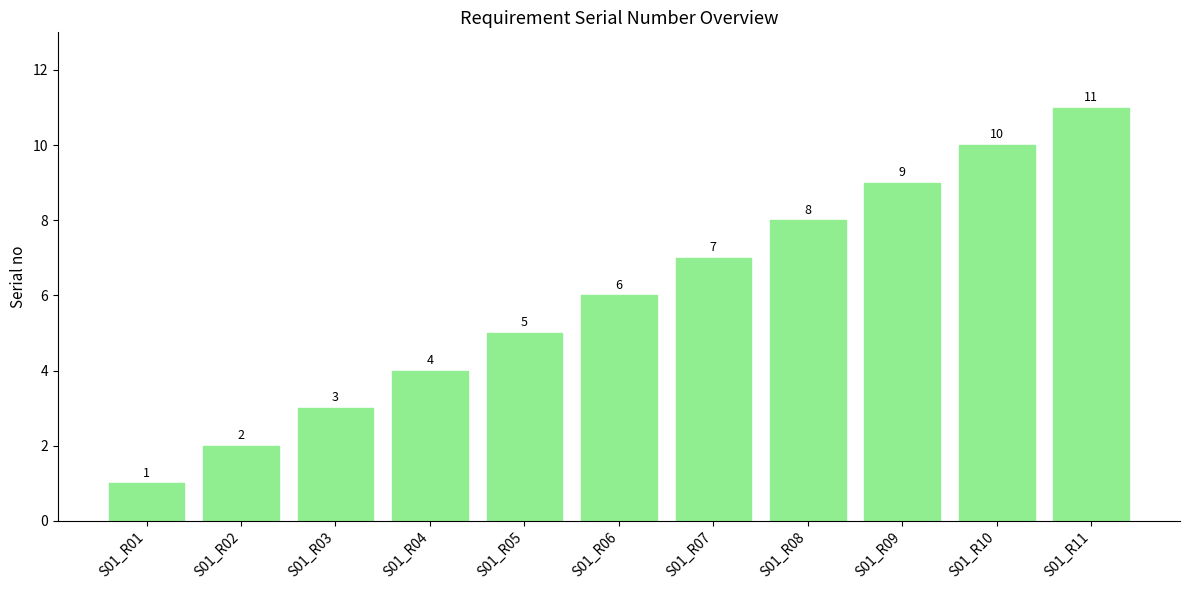

What is the difference between the values at S01_R10 and S01_R04?

6